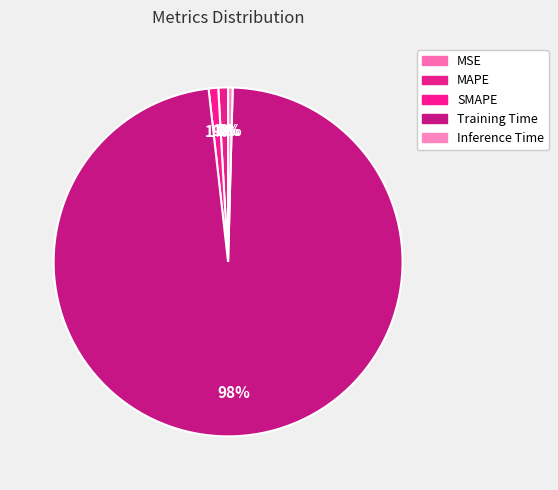

What is the change in value from Training Time to Inference Time?

-3.4